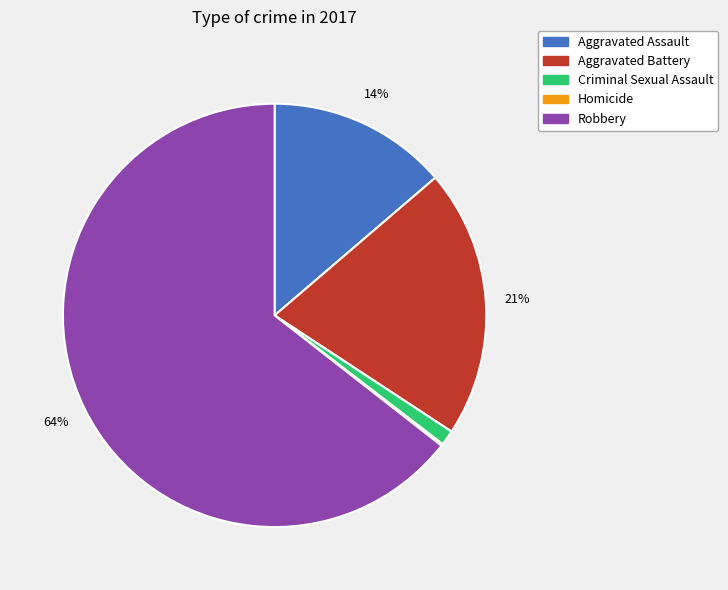

To the nearest percent, what is the difference between the largest and smallest slice percentages?

64%